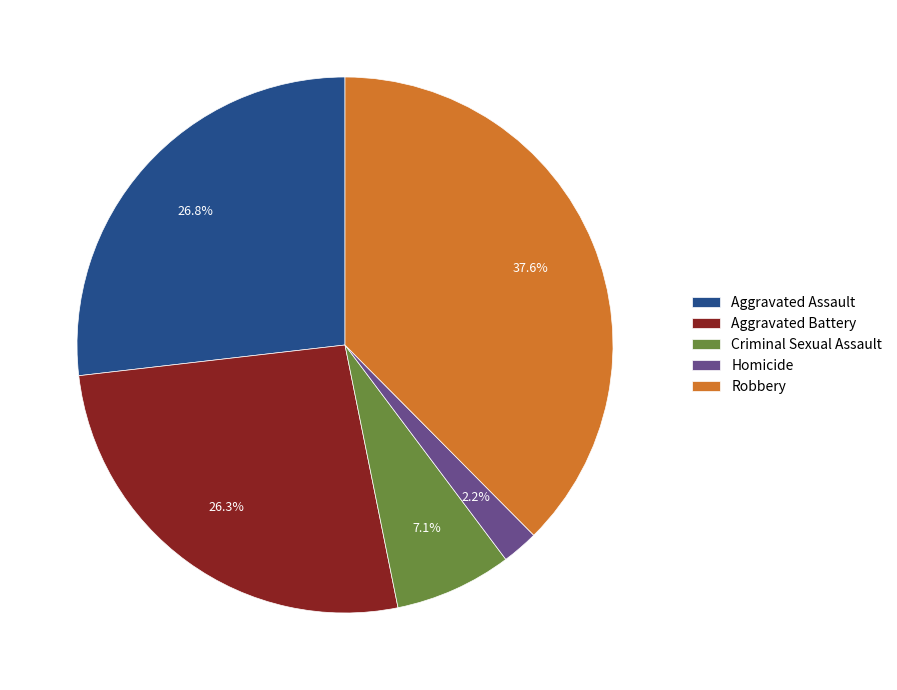

Which slice is the smallest?

Homicide